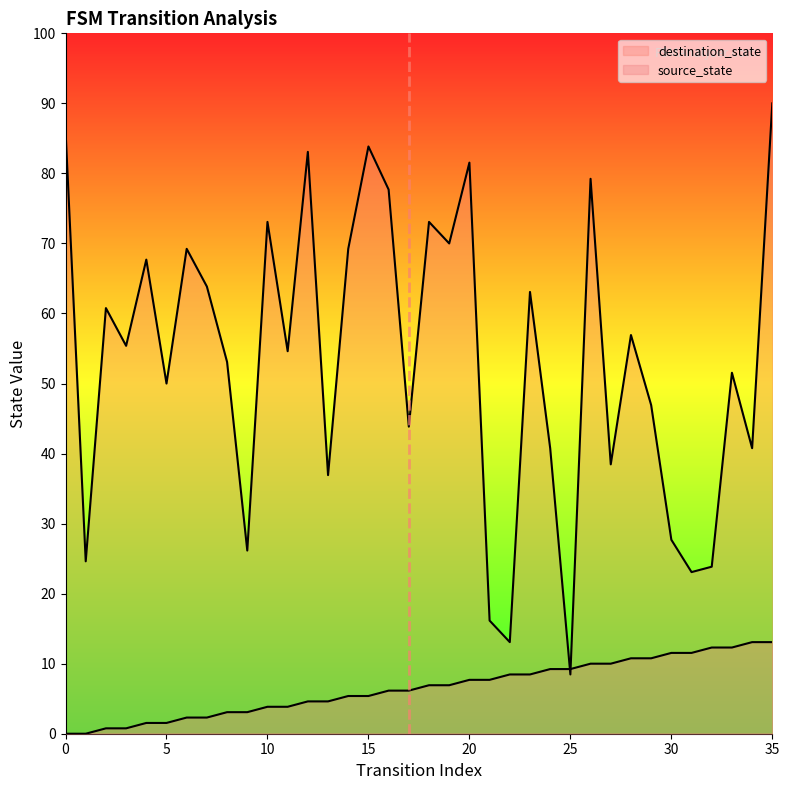

Read the source_state value at 25, to the nearest 5.

10